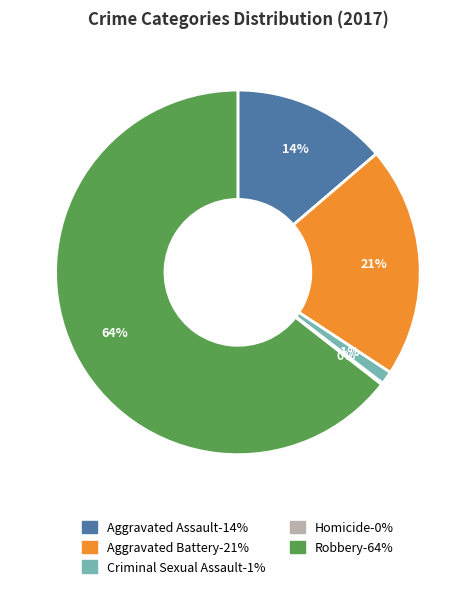

True or false: Robbery accounts for 64% of the total.

True